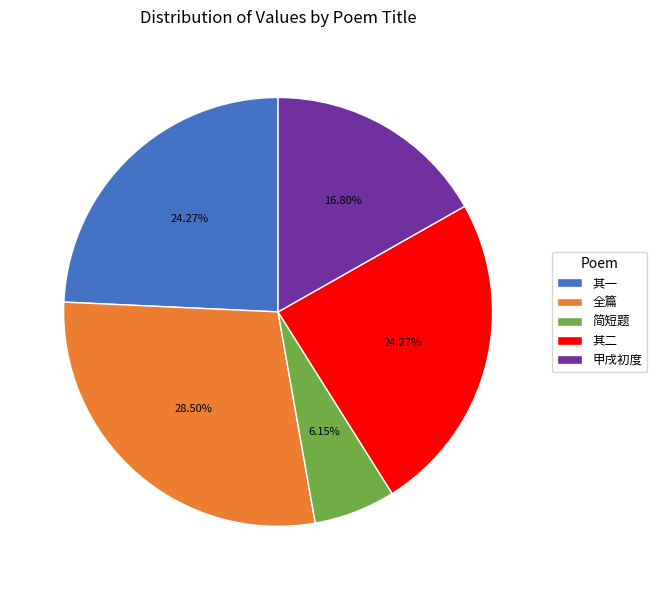

Approximately how many times larger is the value at 其一 compared to 其二?

1.0